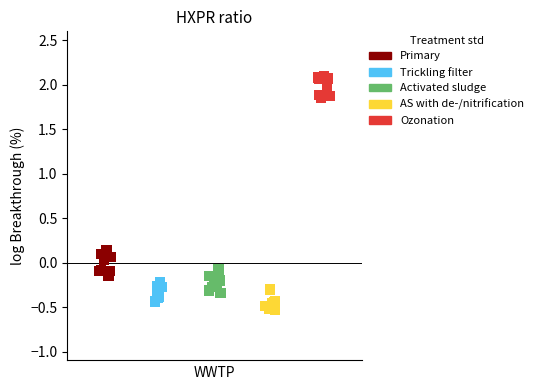

Which series contains the highest Y value?

Ozonation